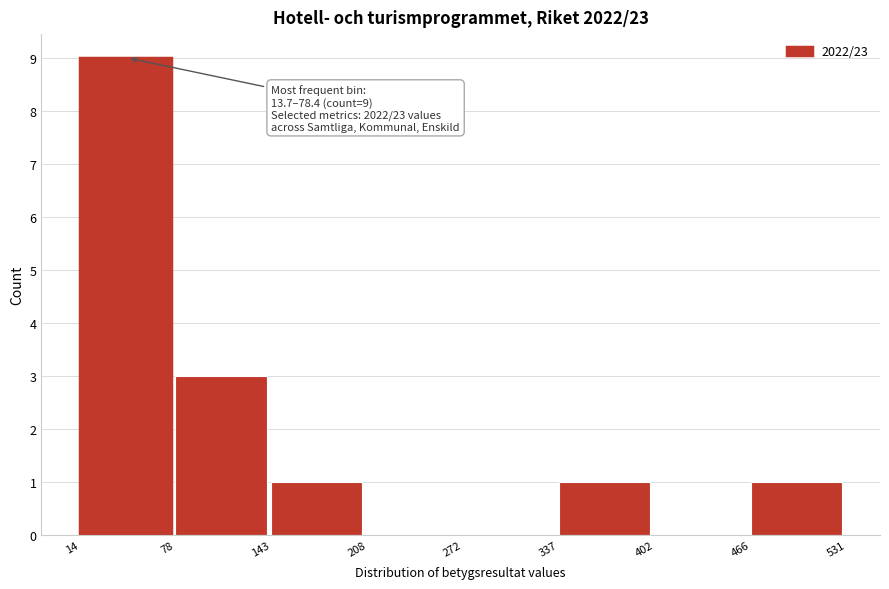

Over which range of the x-axis is the bar tallest?

14 to 78